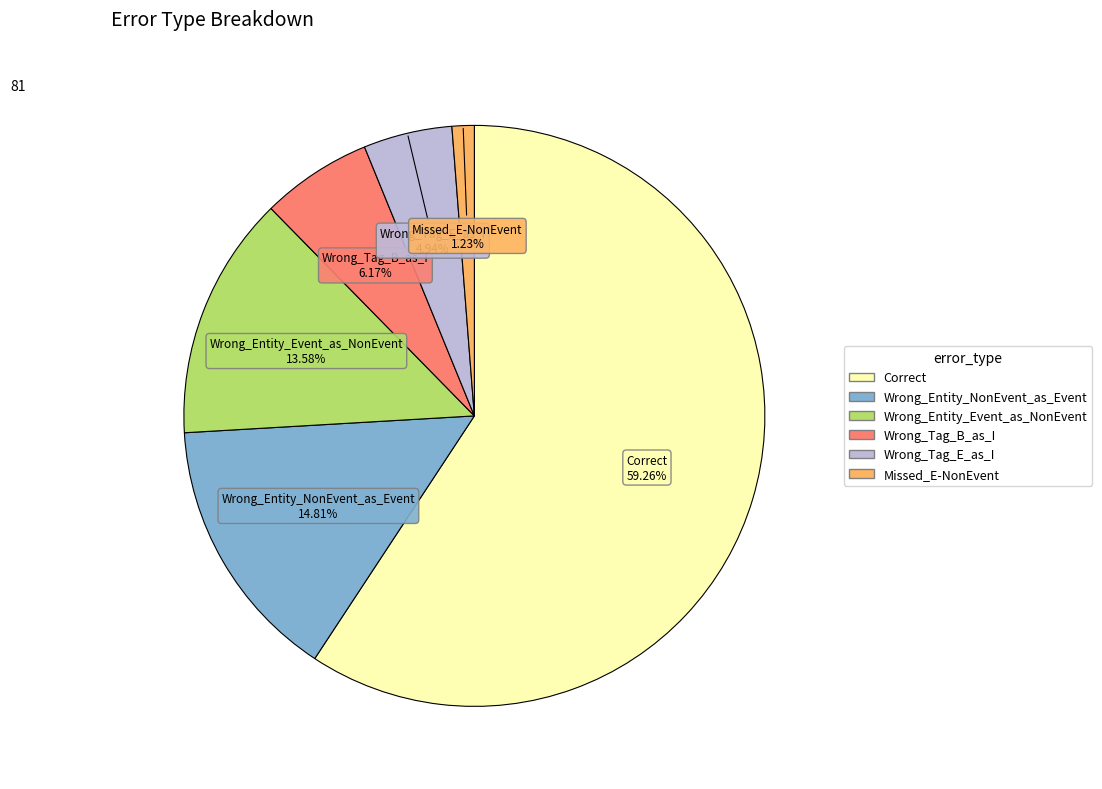

Count the number of slices in the pie.

6